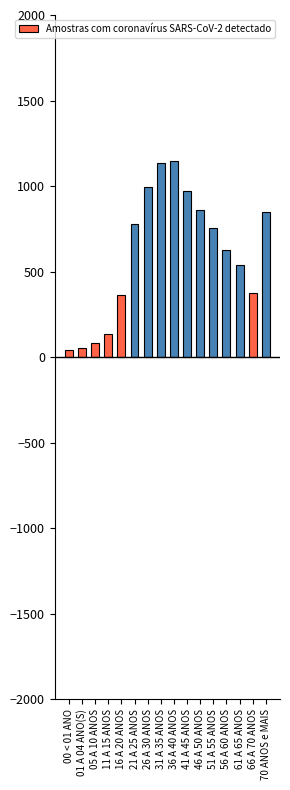

Approximately how many times larger is the value at 01 A 04 ANO(S) compared to 56 A 60 ANOS?

0.1